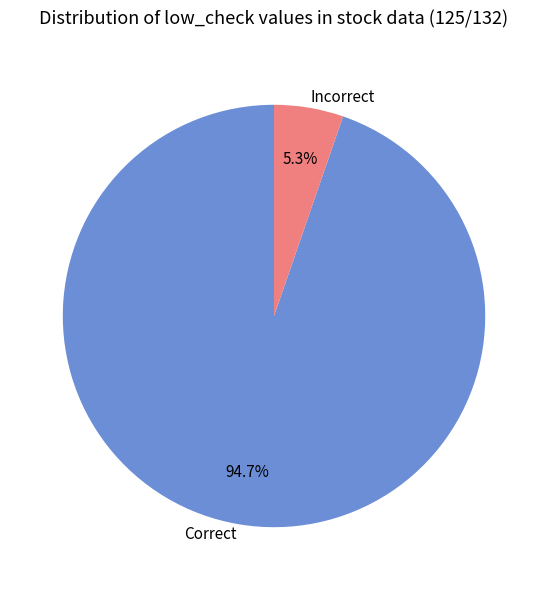

Approximately how many times larger is the value at Correct compared to Incorrect?

17.9